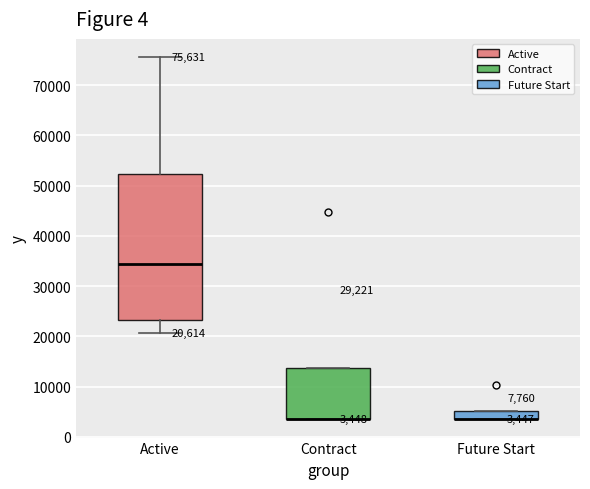

Comparing the boxes themselves (not the whiskers), which one is the tallest?

Active